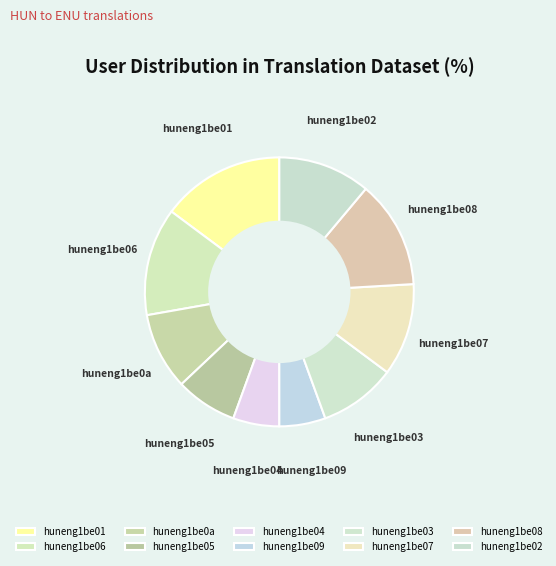

How many slices are in this pie chart?

10